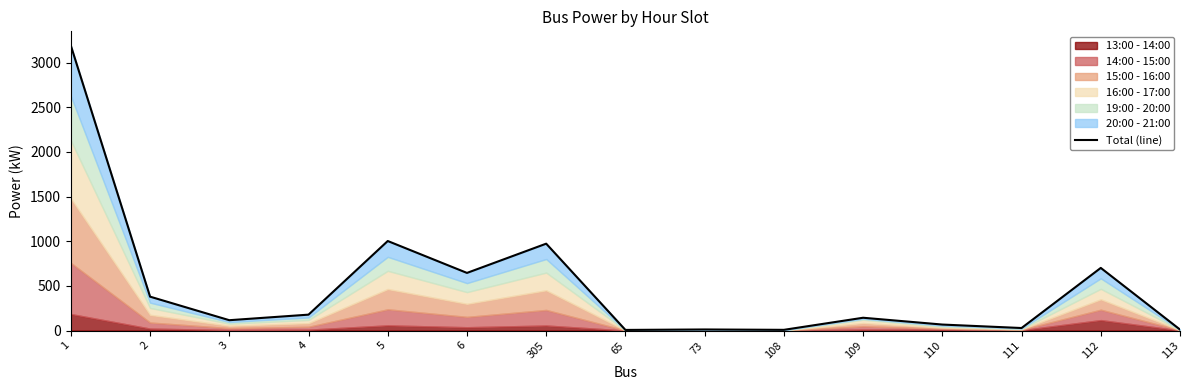

Which label corresponds to the smallest value in the chart?

65